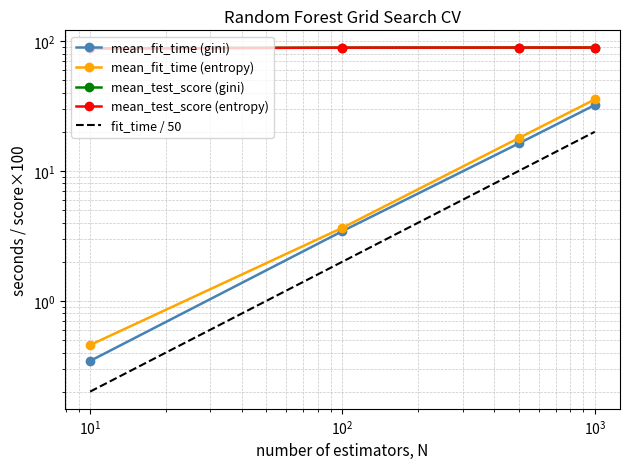

True or false: mean_test_score (gini) has more than 1 interior local peaks.

False